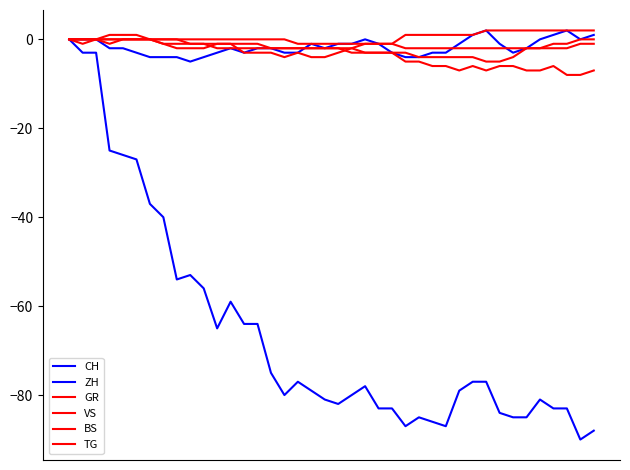

How many lines are shown in the chart?

6